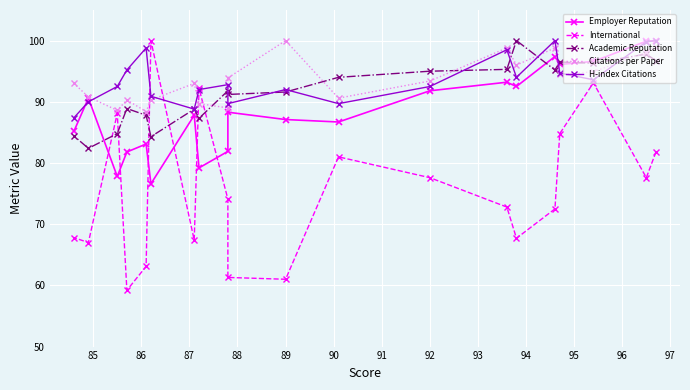

What is the average value of the Academic Reputation series?

91.5